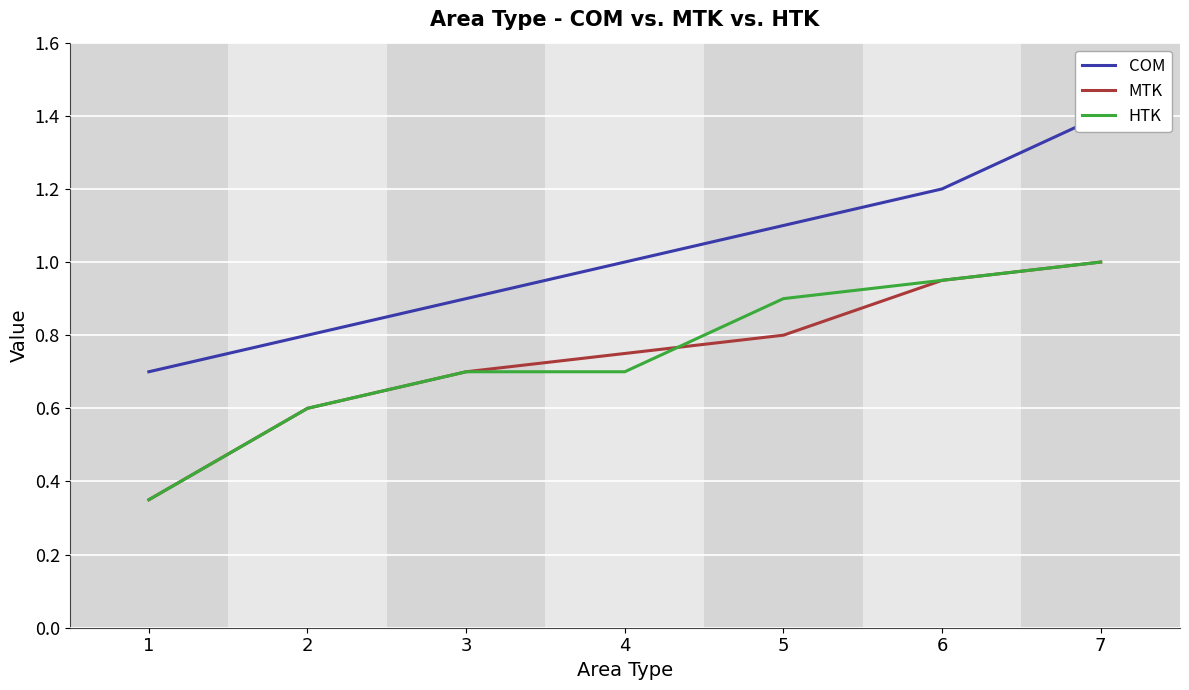

How many lines are shown in the chart?

3